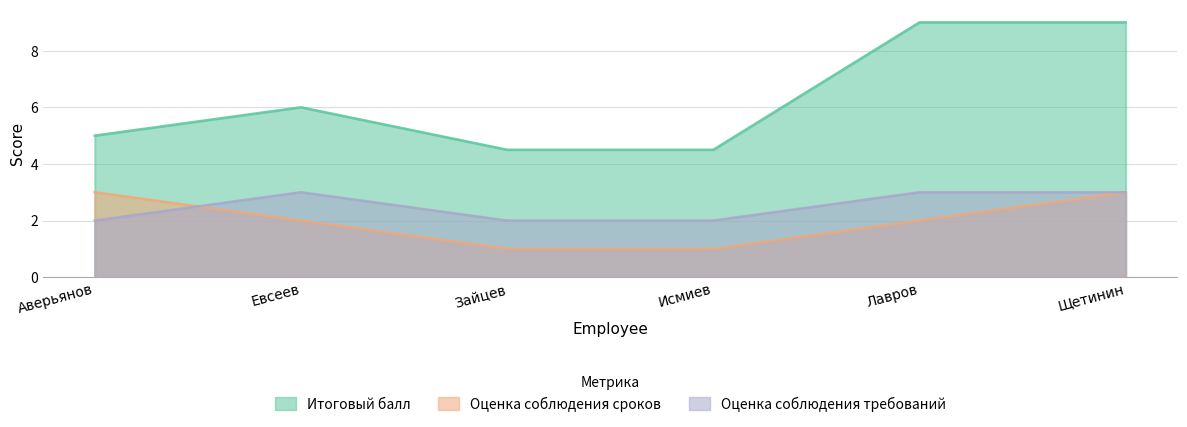

At which category is the sum across all series the highest?

Щетинин